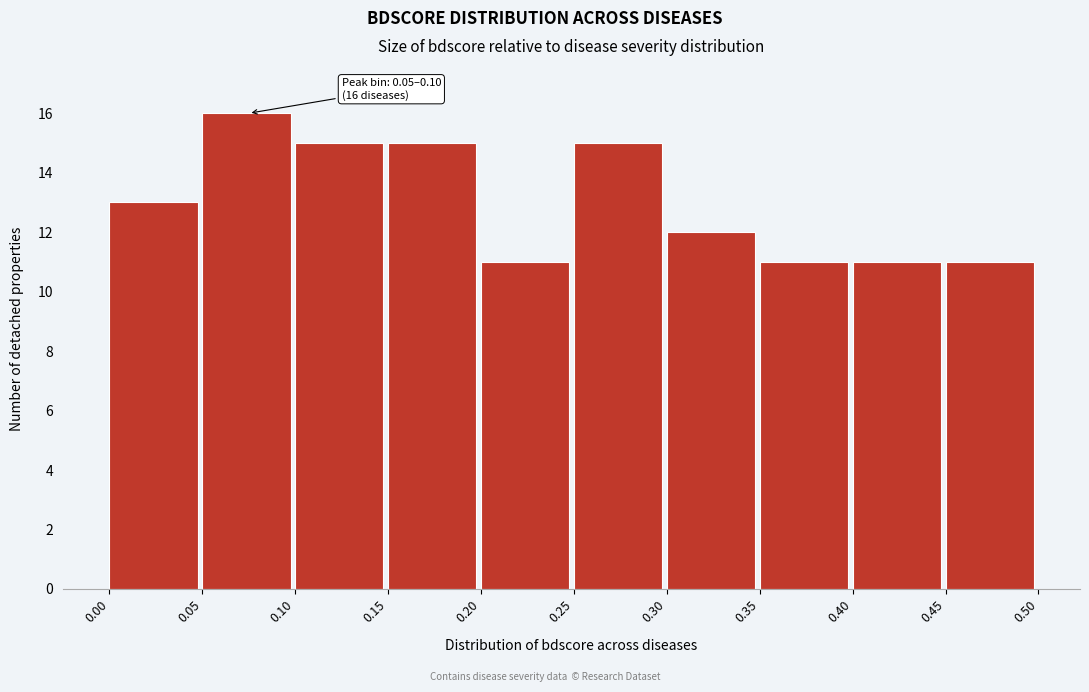

Which range on the x-axis has the tallest bar?

0.05 to 0.10